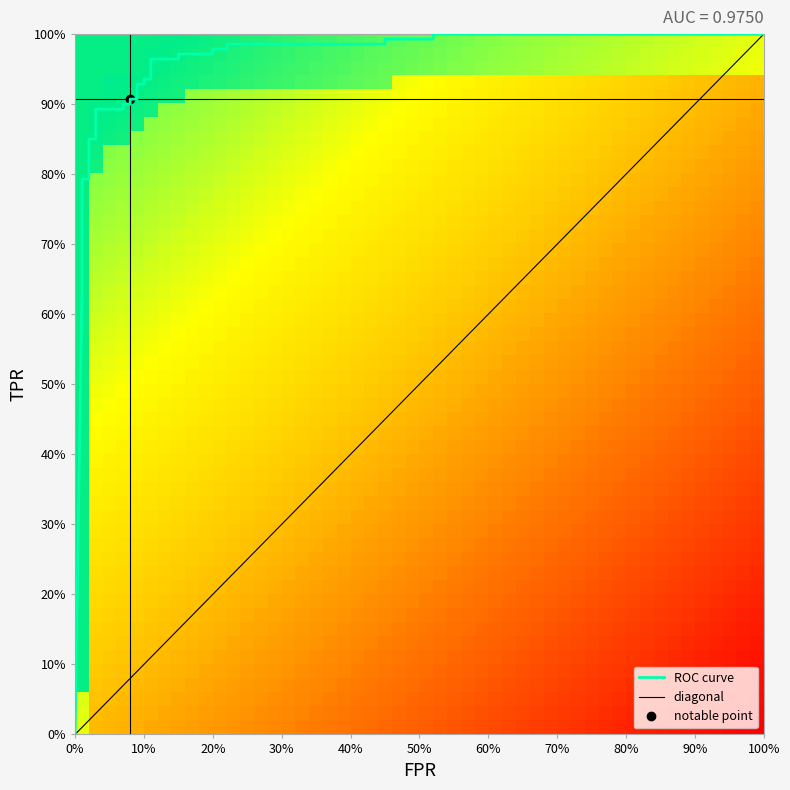

Reading left to right, transcribe all the data shown in this chart.

fpr: 0.0	0.0	0.0	0.0	0.0	0.0	0.0	0.0	0.1	0.1	0.1	0.1	0.1	0.1	0.1	0.1	0.1	0.1	0.1	0.1	0.2	0.2	0.2	0.2	0.5	0.5	0.5	0.5	1.0
roc_auc: 1.0	1.0	1.0	1.0	1.0	1.0	1.0	1.0	1.0	1.0	1.0	1.0	1.0	1.0	1.0	1.0	1.0	1.0	1.0	1.0	1.0	1.0	1.0	1.0	1.0	1.0	1.0	1.0	1.0
tpr: 0.0	0.6	0.7	0.8	0.8	0.8	0.8	0.9	0.9	0.9	0.9	0.9	0.9	0.9	0.9	0.9	0.9	1.0	1.0	1.0	1.0	1.0	1.0	1.0	1.0	1.0	1.0	1.0	1.0